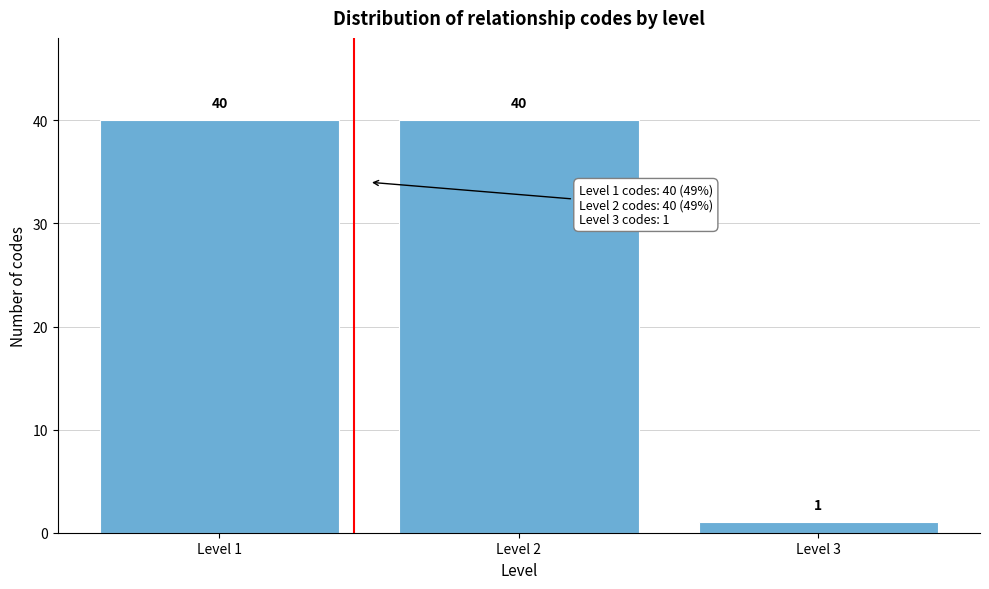

Reading left to right, transcribe this chart: for each bar, give the range it covers on the x-axis and its height.

0.5 to 1.5: 40
1.5 to 2.5: 40
2.5 to 3.5: 1